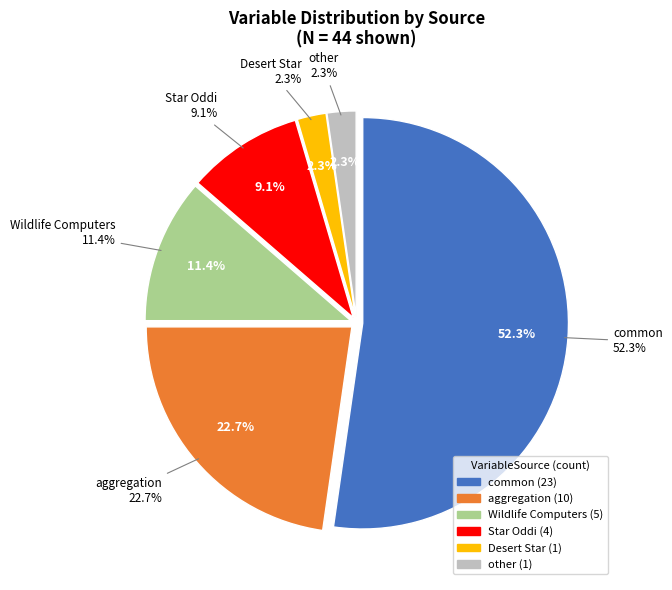

Does Wildlife Computers represent more than half of the total?

No